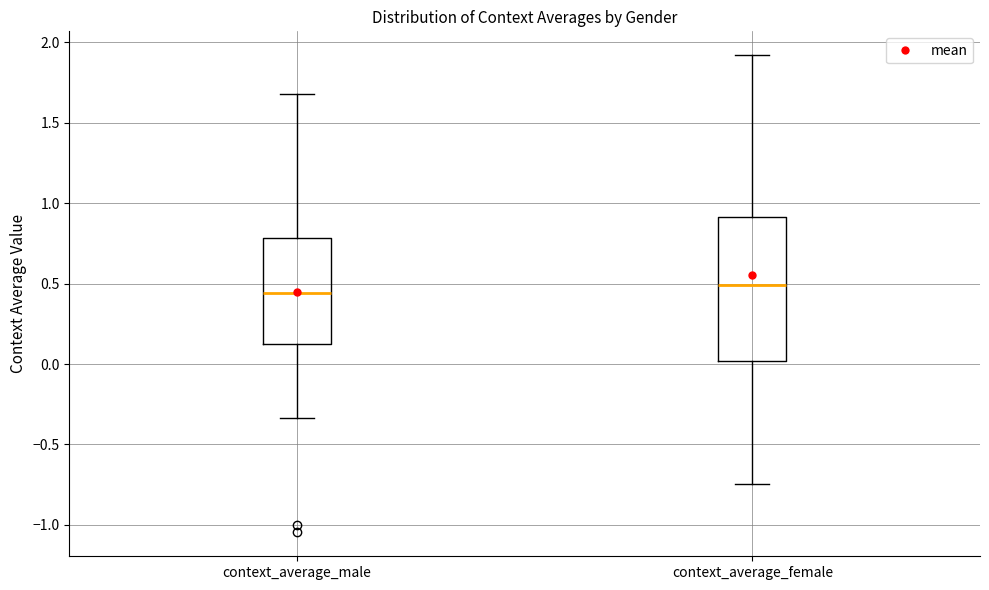

Reading left to right, transcribe this box plot: for each box, give where its median line is, the range the box spans, and where its two whiskers end, as read against the y-axis. The values are not printed on the chart, so give them approximately, as read against the axis.

context_average_male: median 0.45, box 0.10 to 0.80, whiskers -0.35 to 1.70
context_average_female: median 0.50, box 0.00 to 0.90, whiskers -0.75 to 1.90